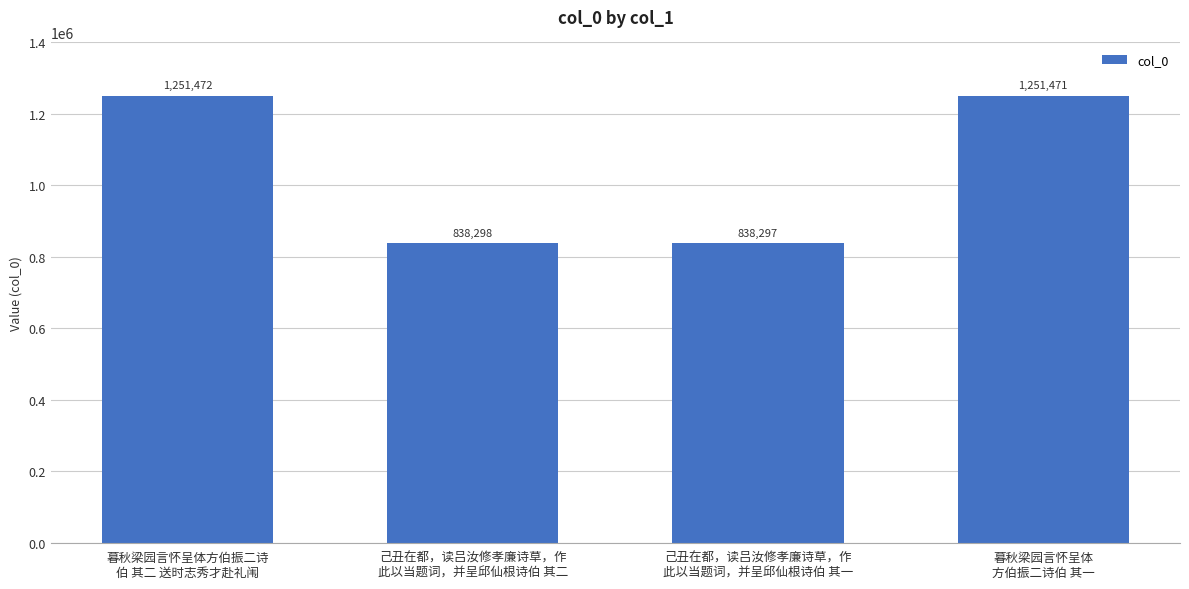

Are the bars horizontal?

No